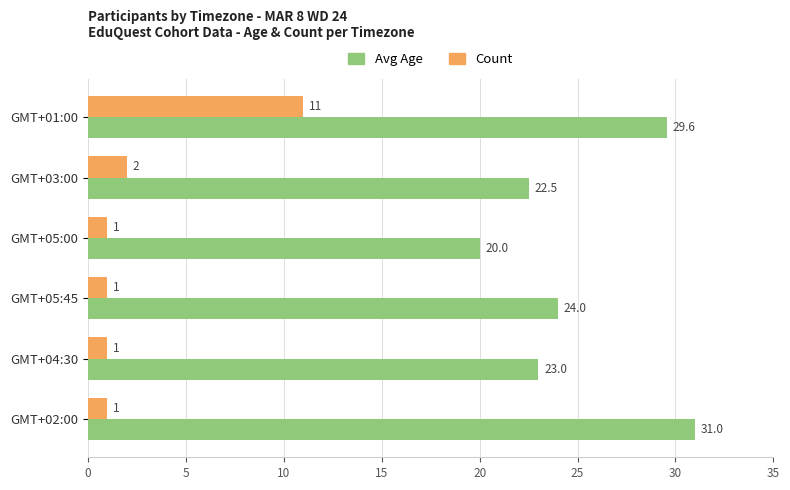

What is the lowest value of the Avg Age series?

20.0